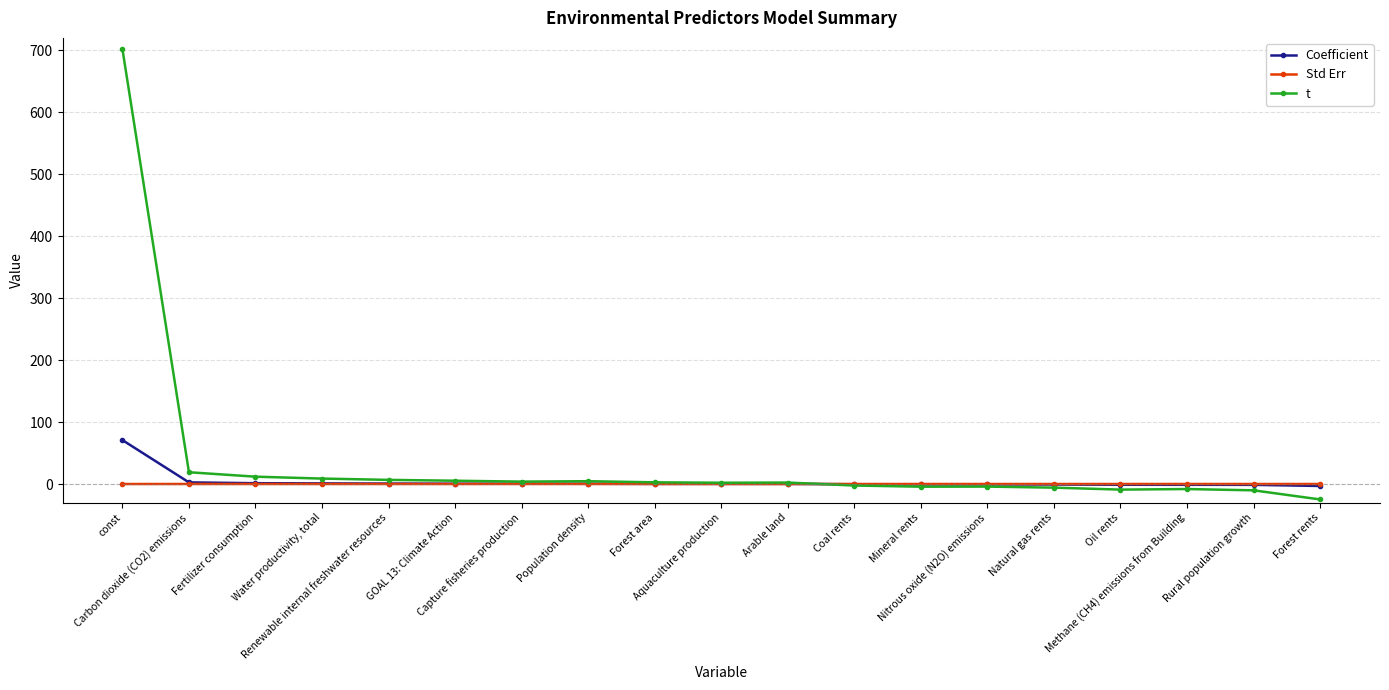

List the series in order of their peak value, highest first.

t, Coefficient, Std Err